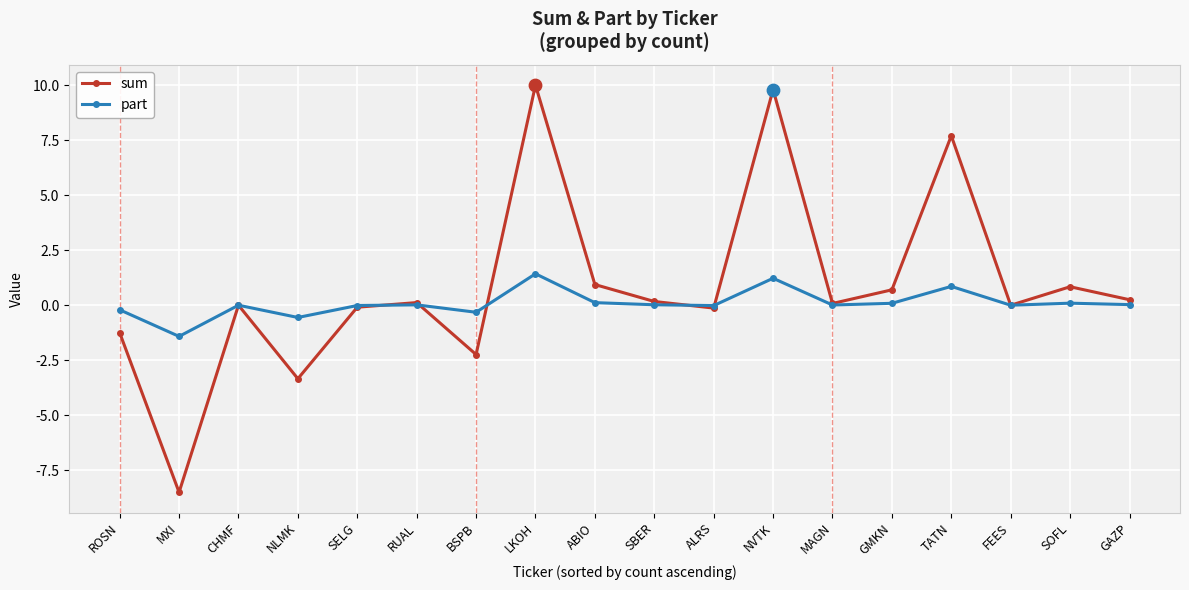

At how many categories does at least one series exceed 2?

3